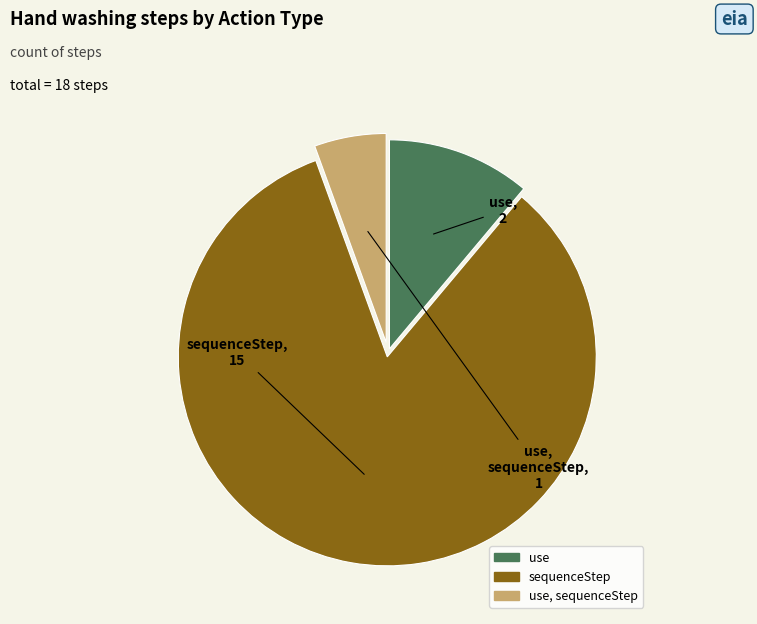

Is there any slice that represents more than half of the pie?

Yes